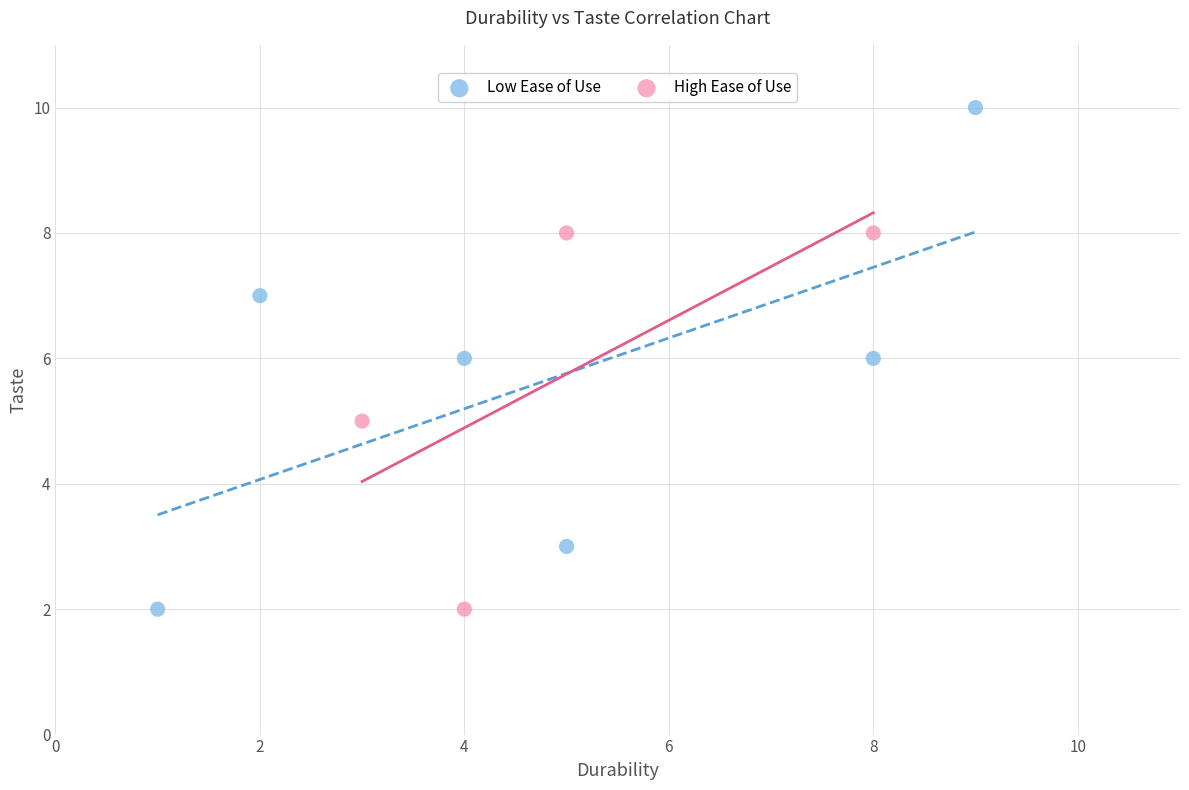

Which series has the widest spread of Y values?

Low Ease of Use